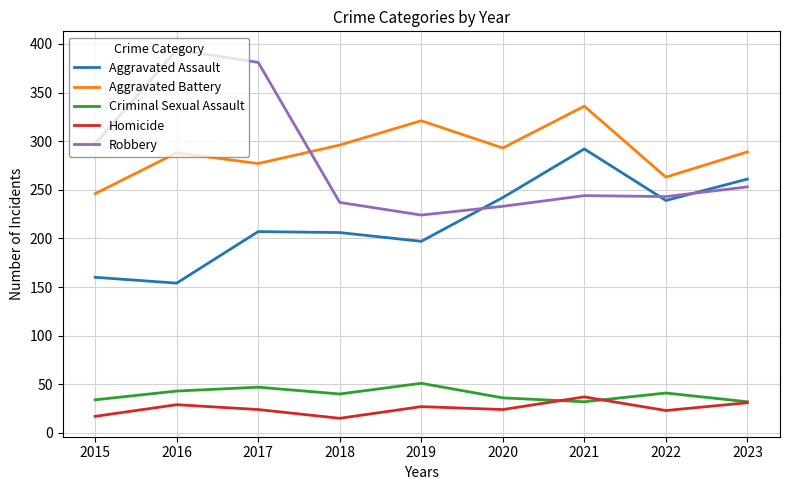

Does the chart display data point markers on the line(s)?

No